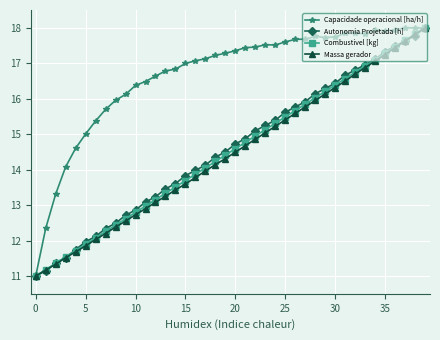

Does the chart have visible grid lines?

Yes